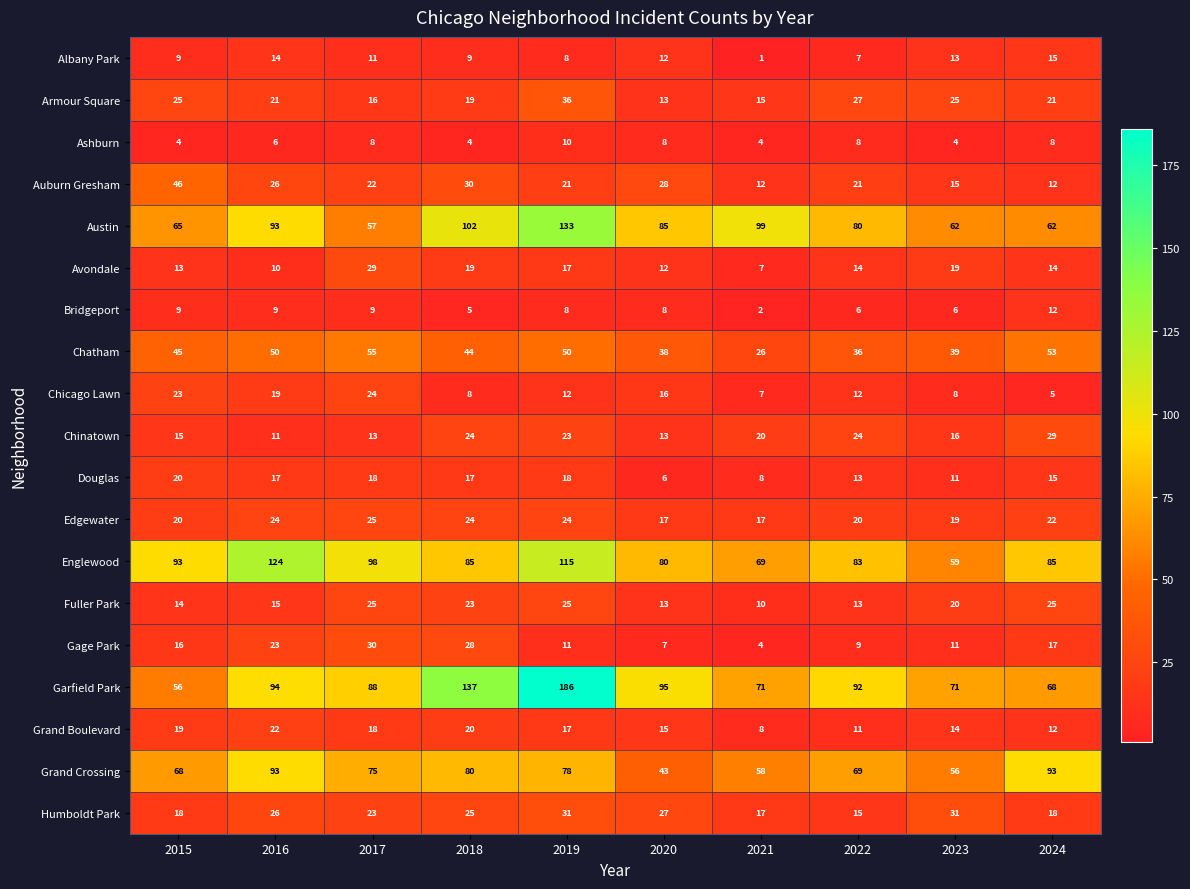

What is the total value across all series at 2022?

560